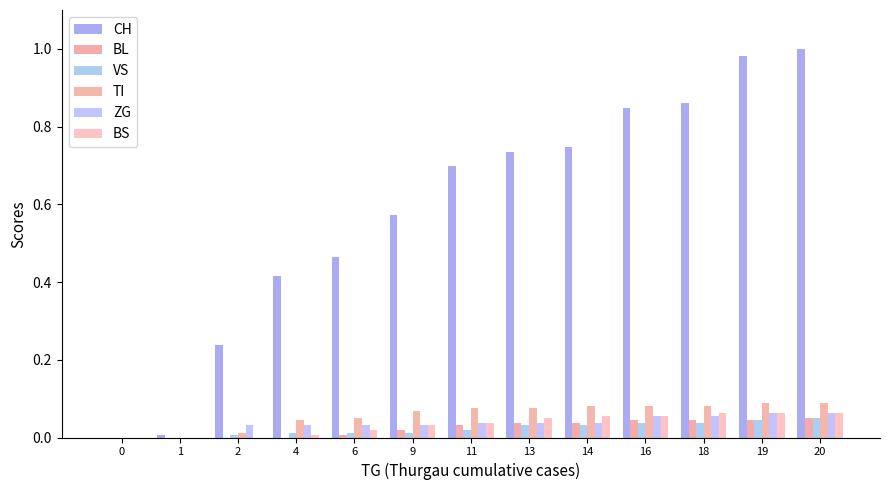

Between 13 and 14, which series saw the biggest shift?

CH